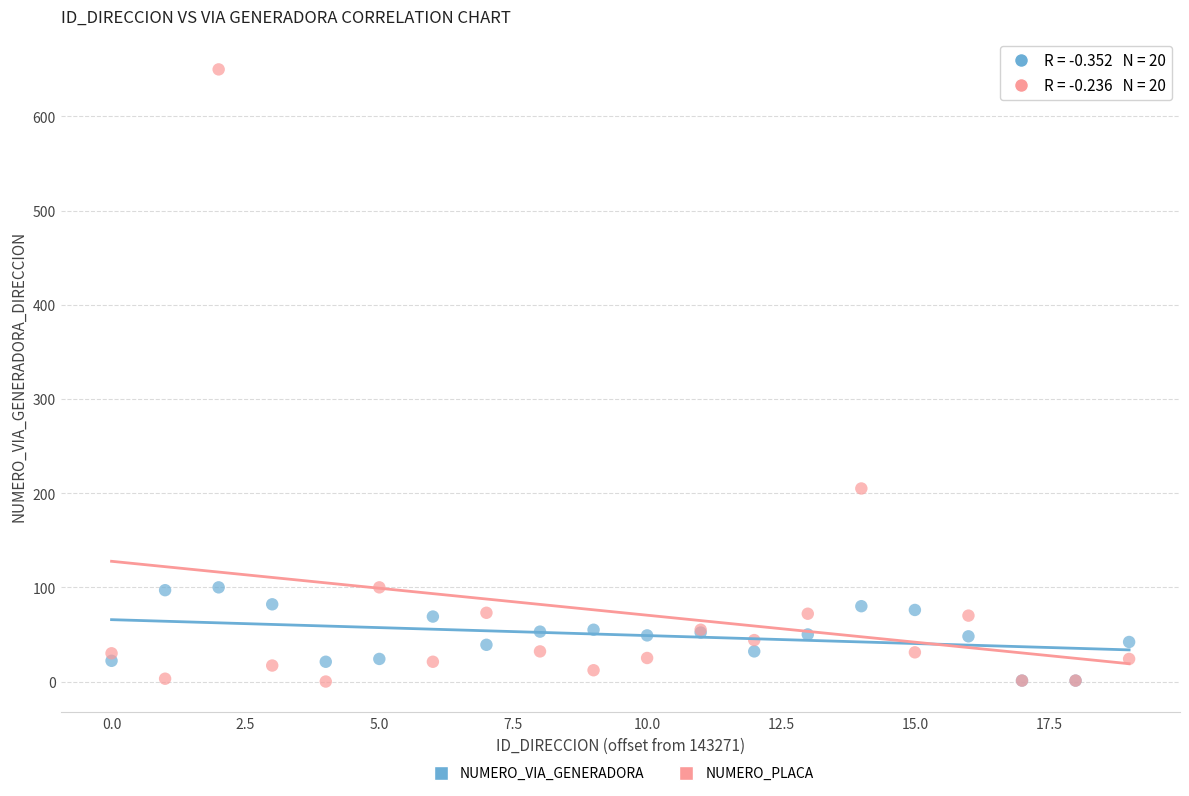

In the NUMERO_PLACA series, what Y value is closest to 325?

205